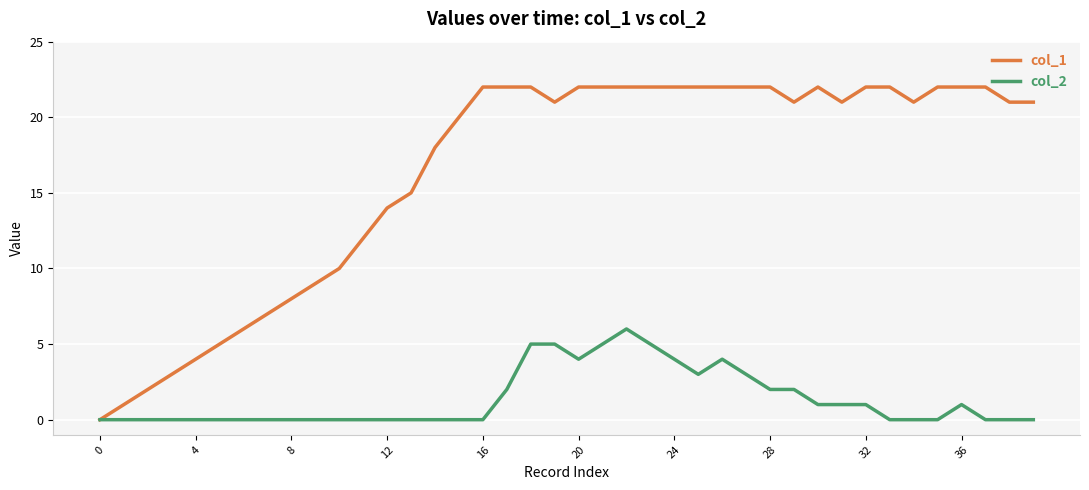

Reading left to right, extract all data points from this chart.

col_1: 0	1	2	3	4	5	6	7	8	9	10	12	14	15	18	20	22	22	22	21	22	22	22	22	22	22	22	22	22	21	22	21	22	22	21	22	22	22	21	21
col_2: 0	0	0	0	0	0	0	0	0	0	0	0	0	0	0	0	0	2	5	5	4	5	6	5	4	3	4	3	2	2	1	1	1	0	0	0	1	0	0	0